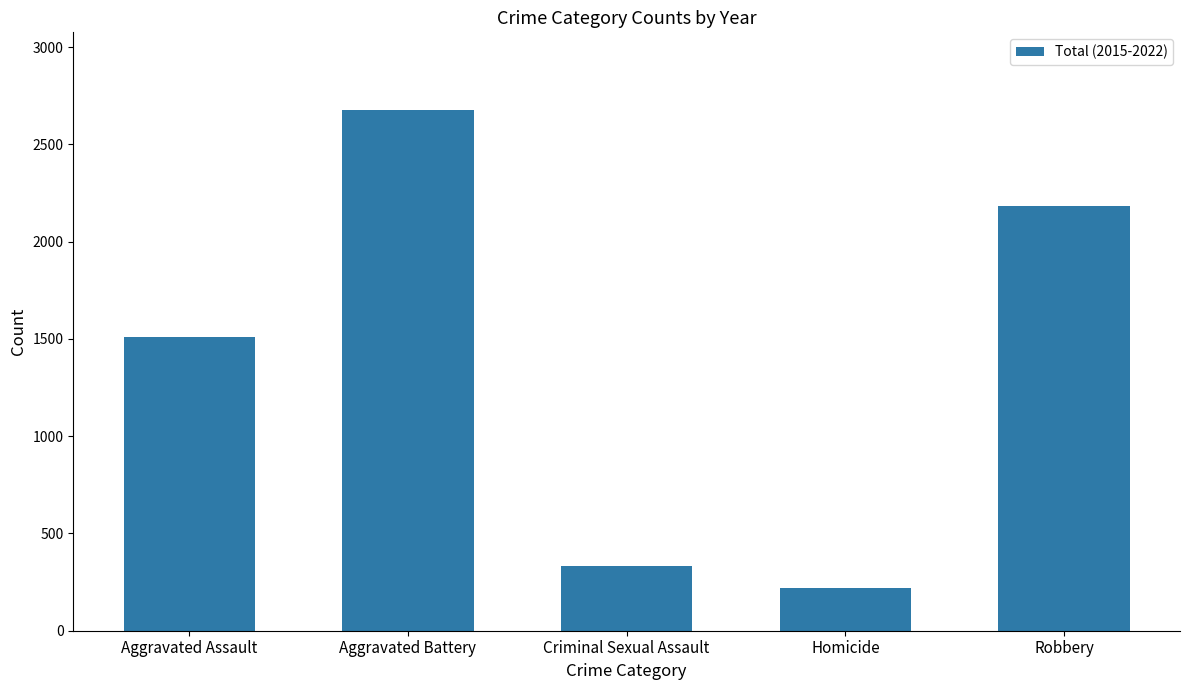

What is the sum of the values at Homicide and Robbery?

2405